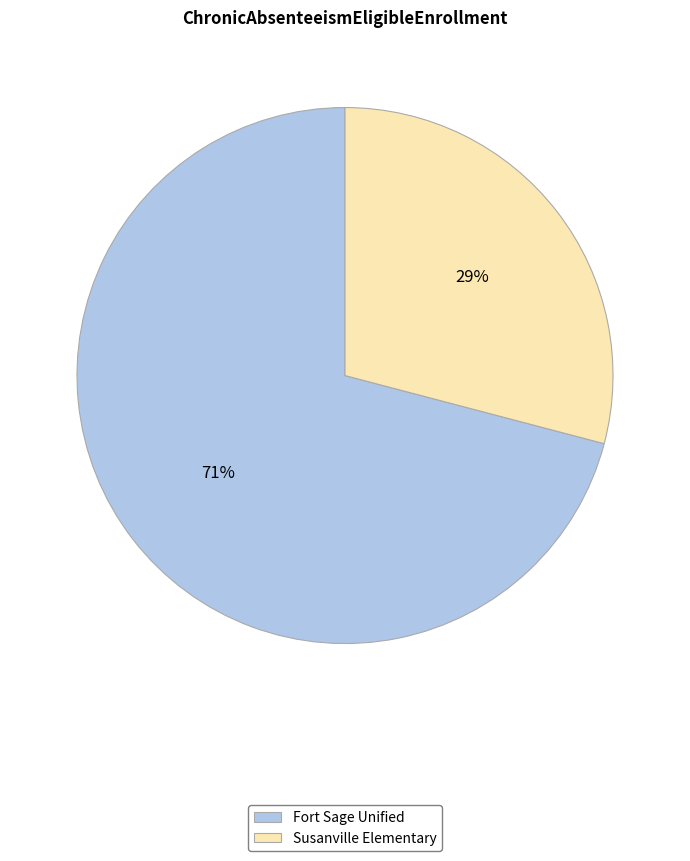

Does any single category account for the majority?

Yes